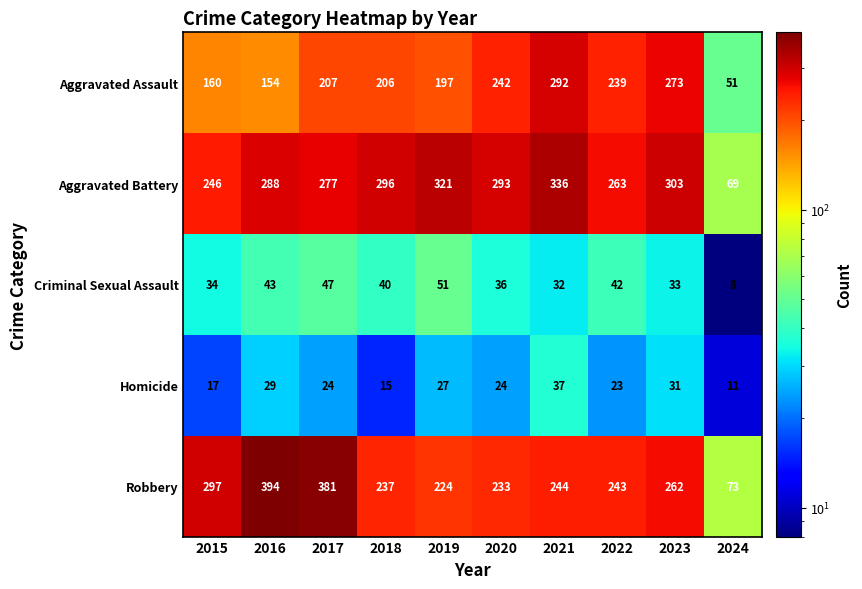

The Aggravated Battery series shows 336 at 2021. True or false?

True